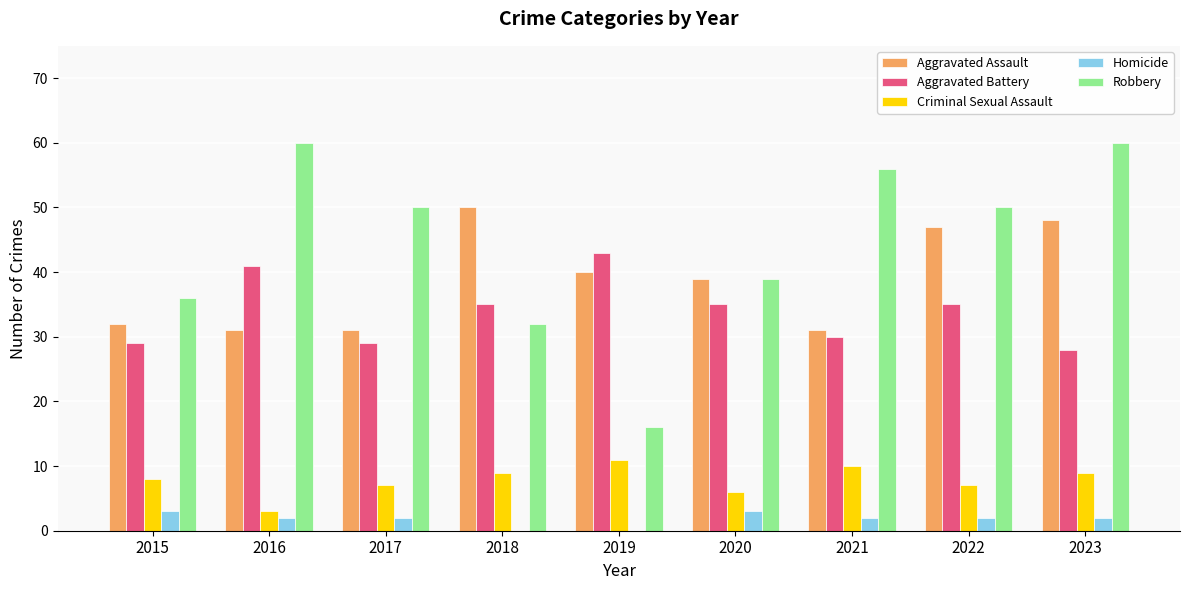

True or false: Criminal Sexual Assault has a value of 17 at 2019.

False